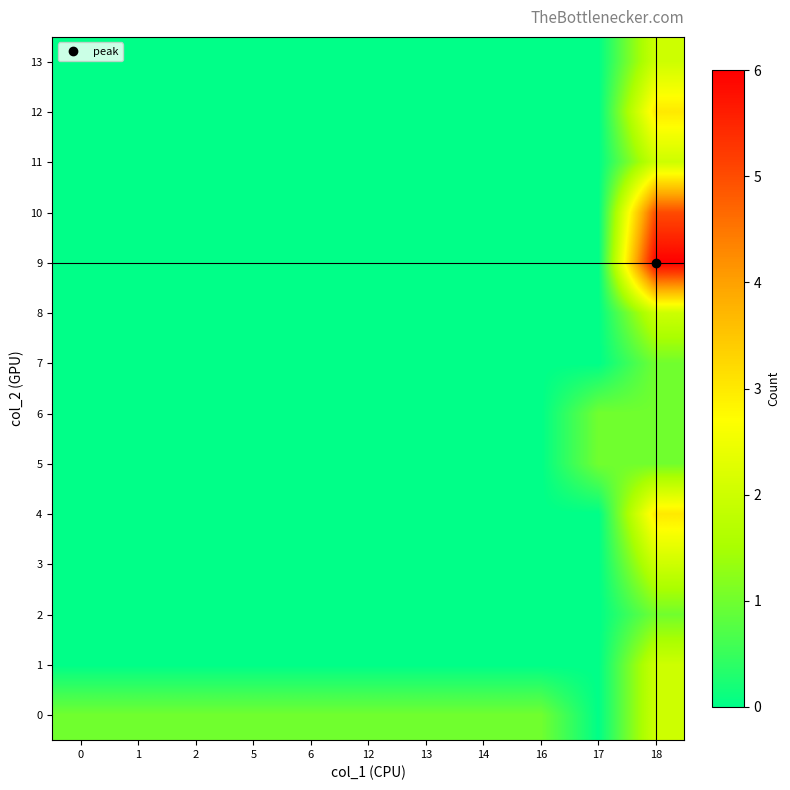

At how many categories does at least one series exceed 3?

1